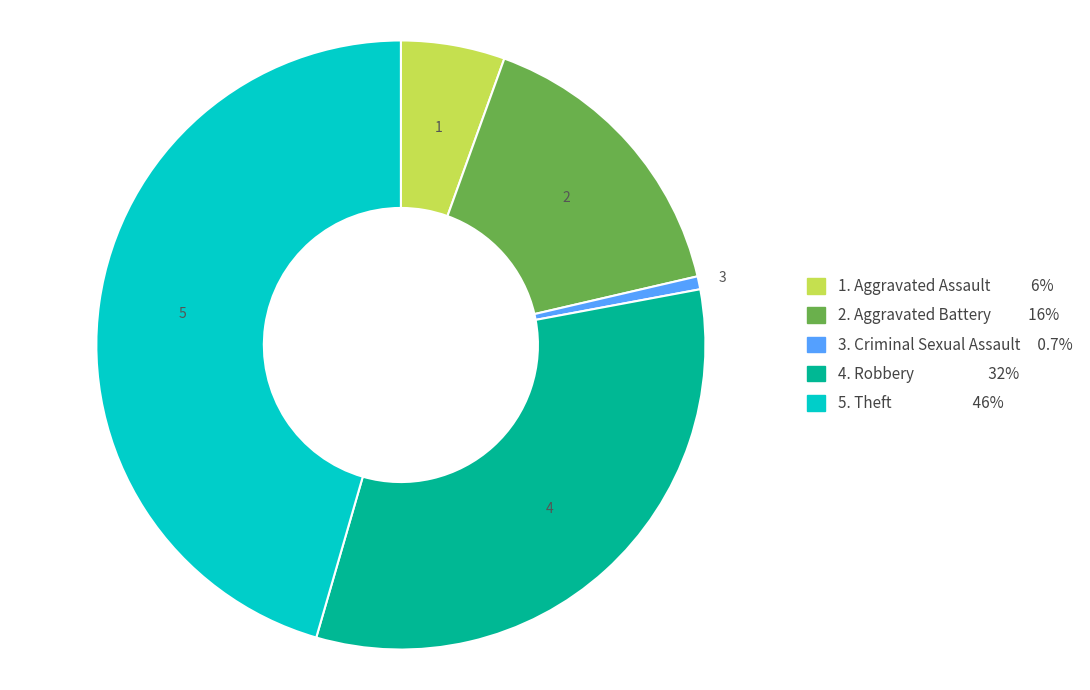

Is there any slice that represents more than half of the pie?

No